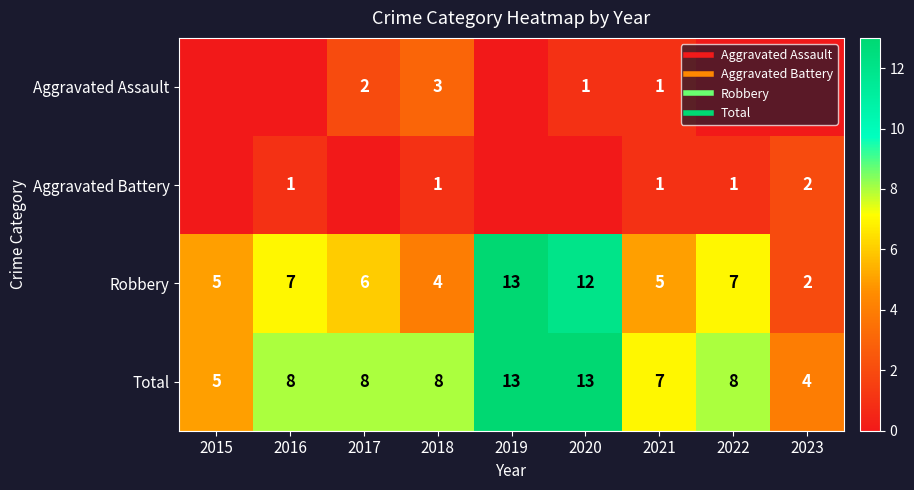

Which series changed the most between 2015 and 2016?

Total